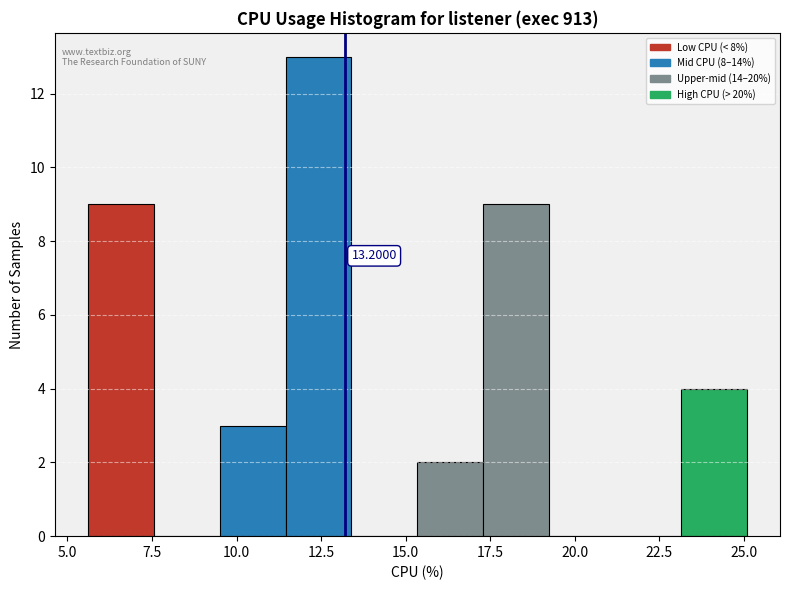

Read against the x-axis, roughly where is the centre of the tallest bar?

12.5